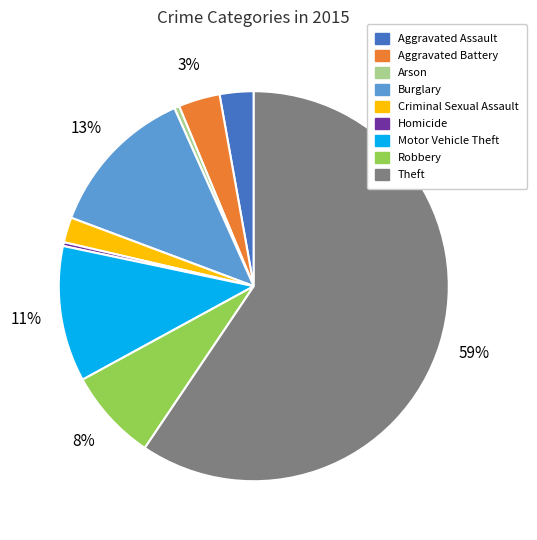

What percentage is the Robbery slice, to the nearest percent?

8%